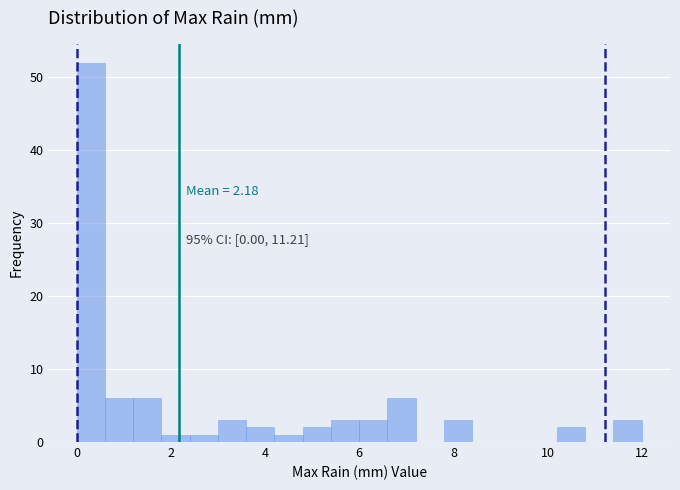

Around what value on the x-axis is the tallest bar? Give the approximate position of its centre, as read against the axis.

0.4